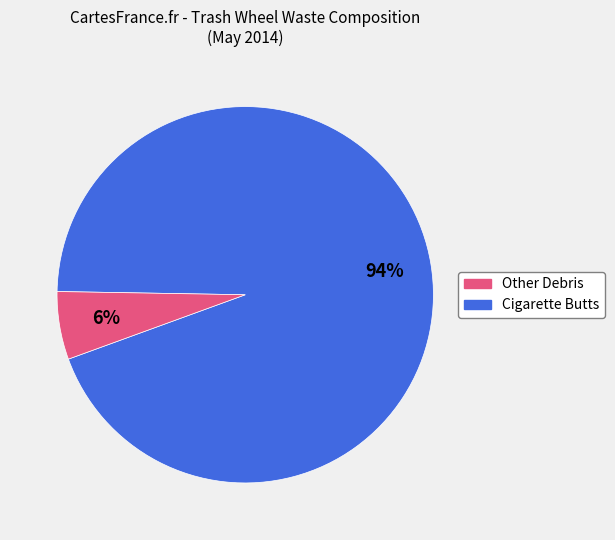

Does any single category account for the majority?

Yes